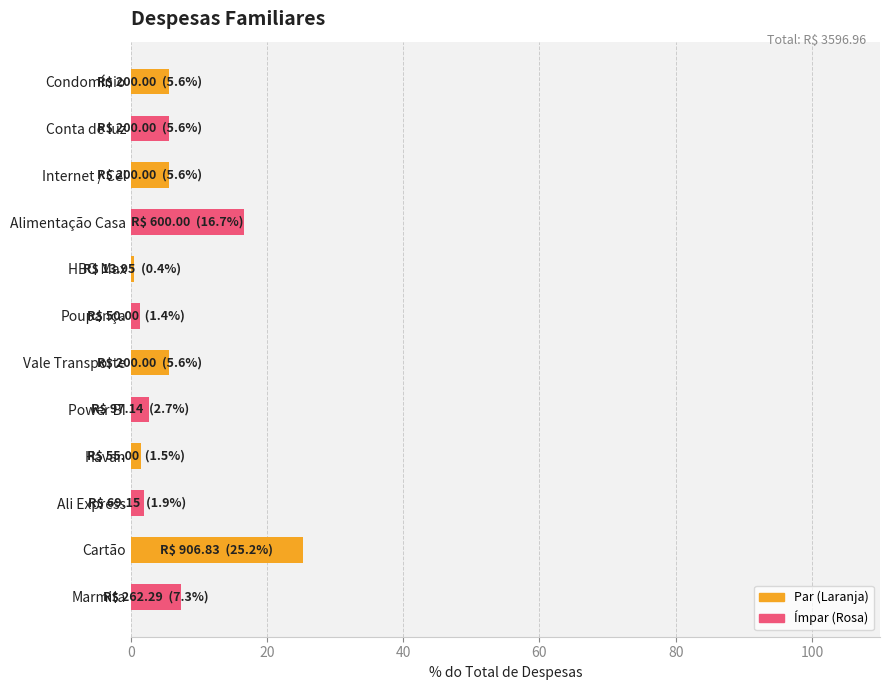

The value at Cartão is 25.2. True or false?

True